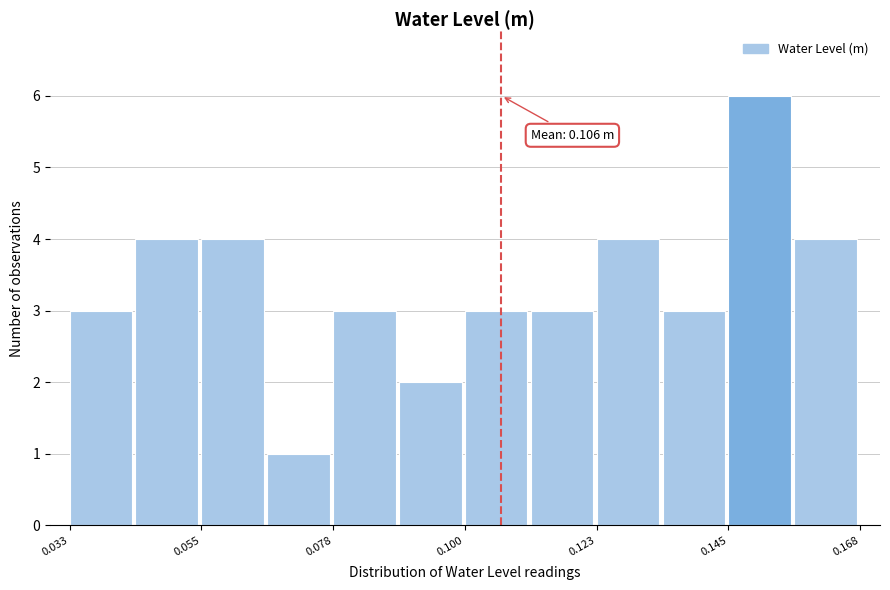

Around what value on the x-axis is the tallest bar? Give the approximate position of its centre, as read against the axis.

0.150